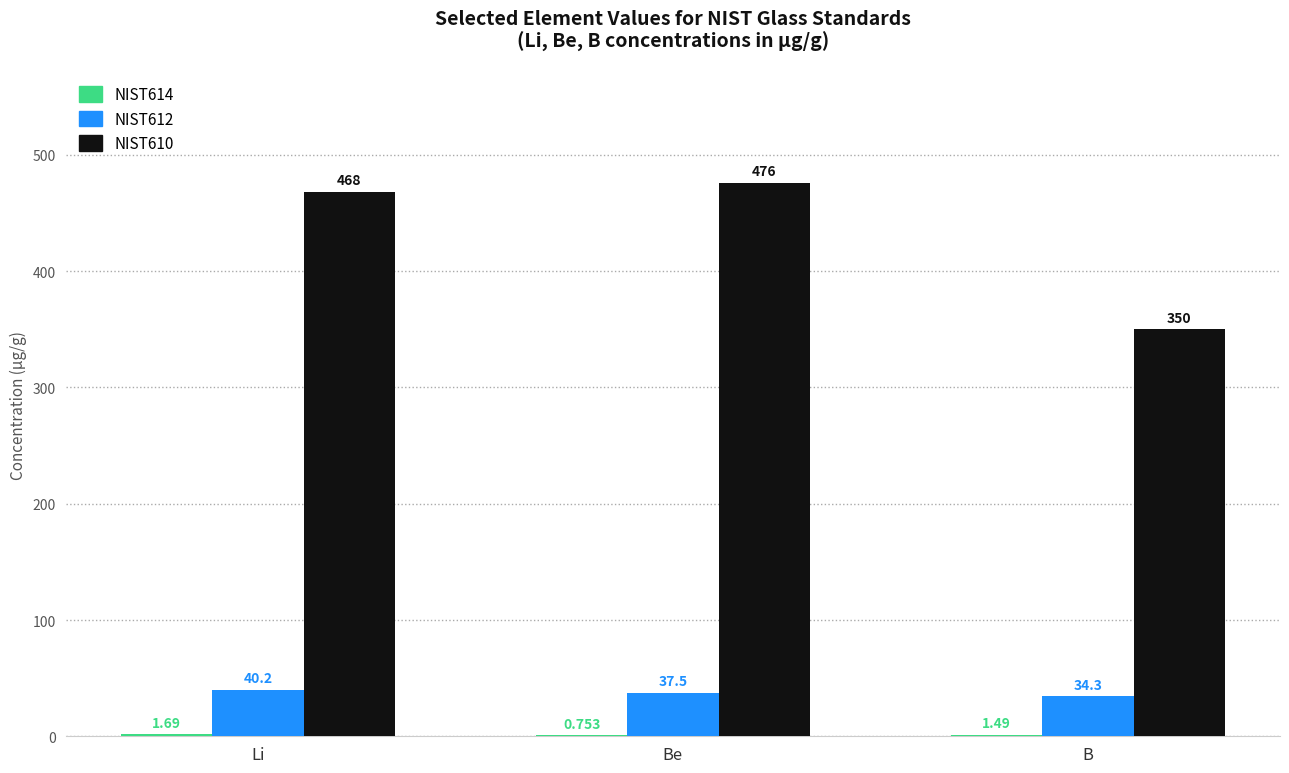

The value of NIST612 at Li is 40.2. True or false?

True